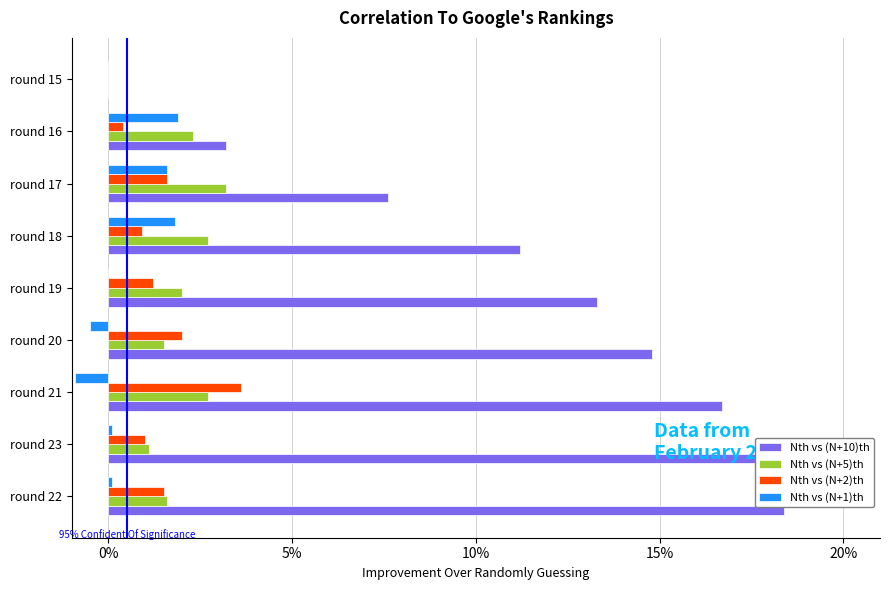

Which series has the largest total across all categories?

Nth vs (N+10)th